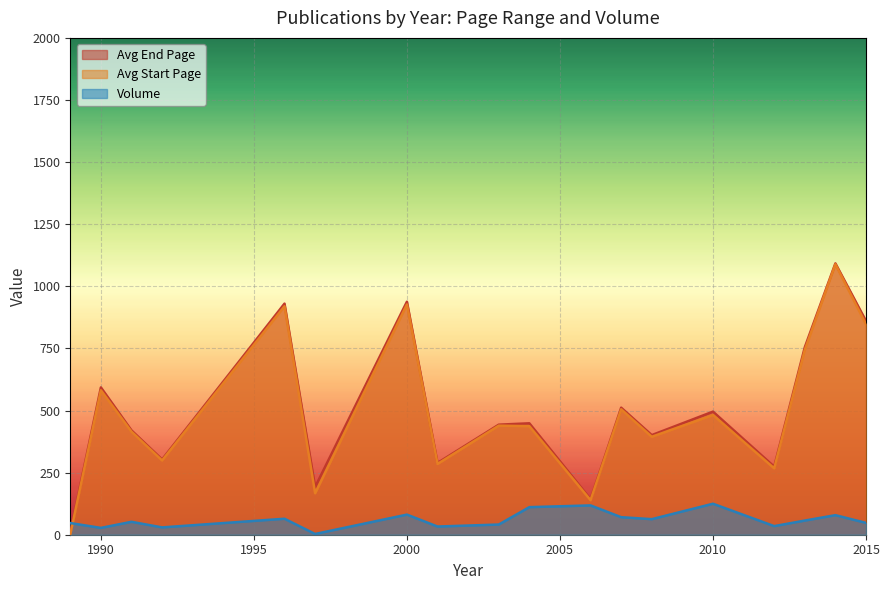

Which series has the largest range (max minus min)?

Avg Start Page